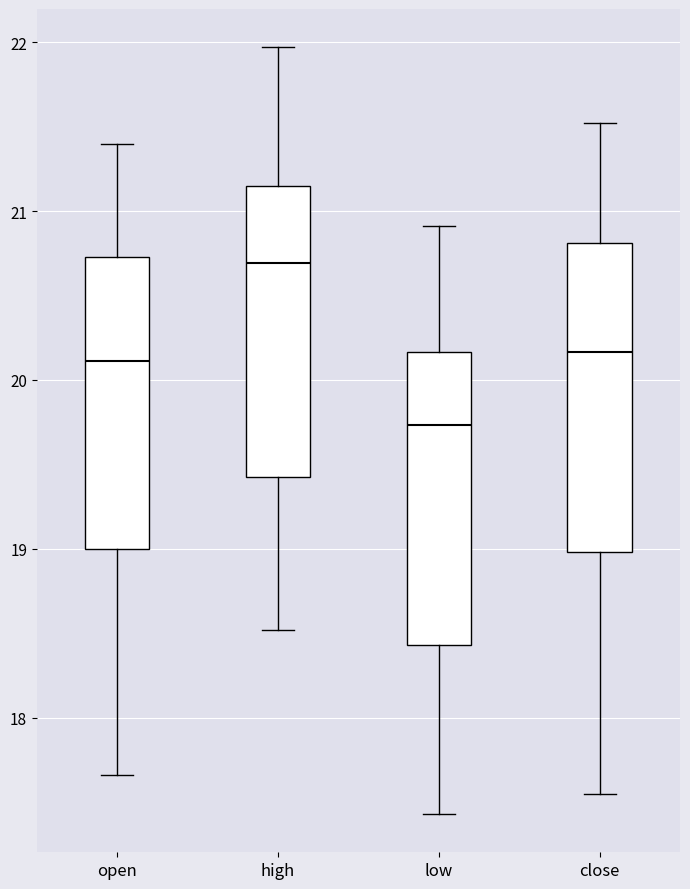

Reading left to right, read every box against the y-axis: the position of its median line, the range the box covers, and the ends of its whiskers. The values are not printed on the chart, so give them approximately, as read against the axis.

open: median 20.1, box 19.0 to 20.7, whiskers 17.7 to 21.4
high: median 20.7, box 19.4 to 21.2, whiskers 18.5 to 22.0
low: median 19.7, box 18.4 to 20.2, whiskers 17.4 to 20.9
close: median 20.2, box 19.0 to 20.8, whiskers 17.6 to 21.5